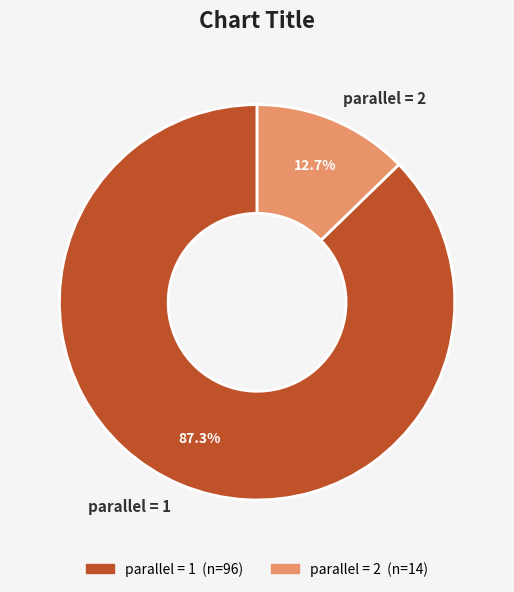

Approximately how many times larger is the value at parallel = 1 compared to parallel = 2?

6.9